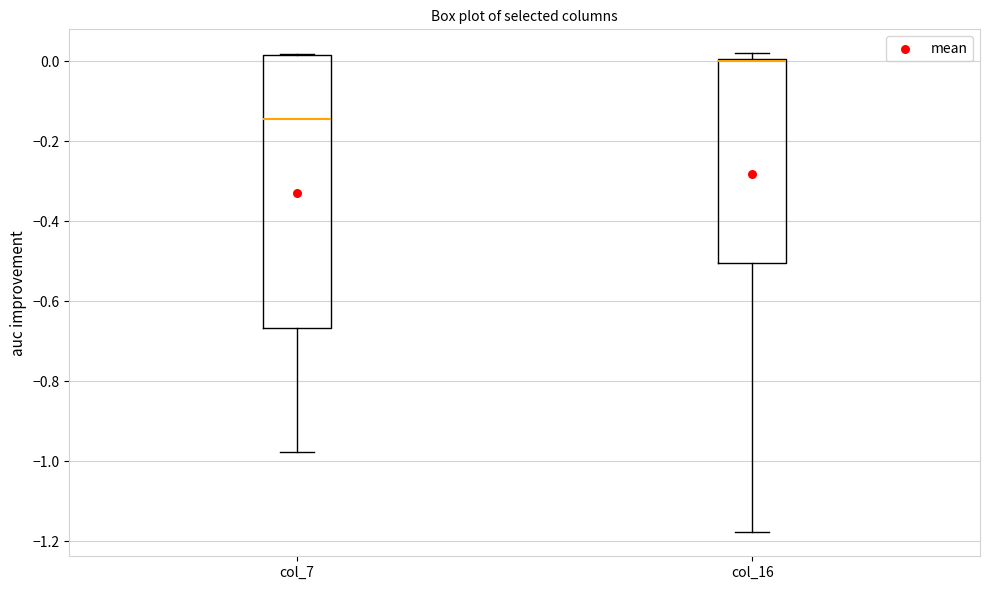

Reading left to right, transcribe this box plot: for each box, give where its median line is, the range the box spans, and where its two whiskers end, as read against the y-axis. The values are not printed on the chart, so give them approximately, as read against the axis.

col_7: median -0.14, box -0.66 to 0.02, whiskers -0.98 to 0.02
col_16: median 0.00 (drawn on the box's upper edge), box -0.50 to 0.00, whiskers -1.18 to 0.02